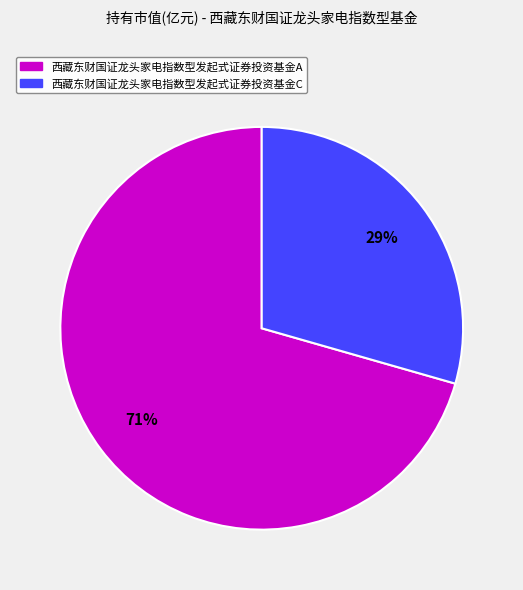

To the nearest percent, what is the average slice percentage?

50%